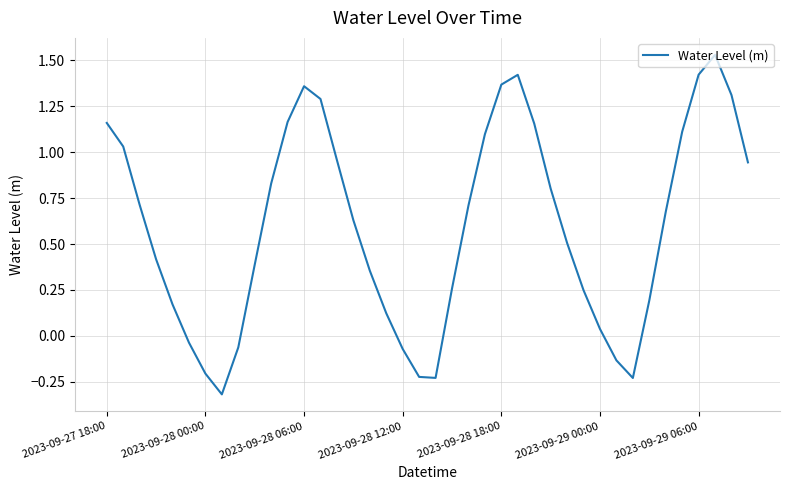

What is the smallest value displayed?

-0.3